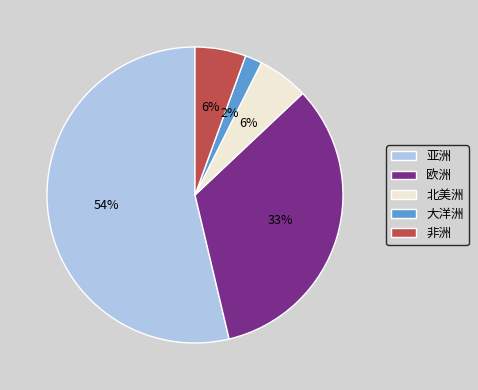

Which category accounts for the majority?

亚洲